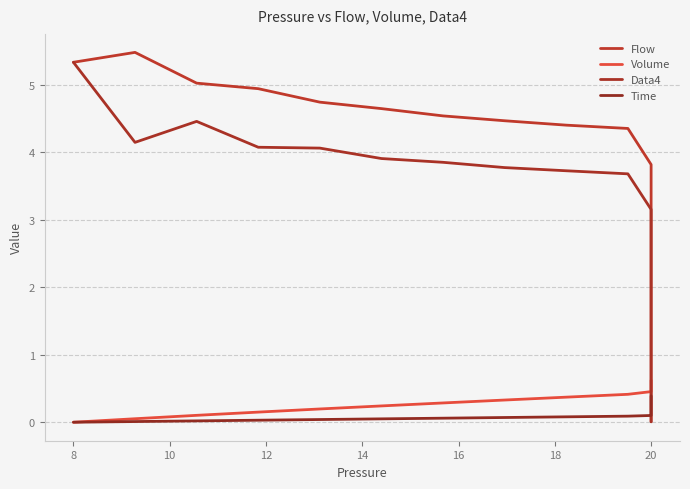

True or false: Flow has more than 1 interior local peaks.

False